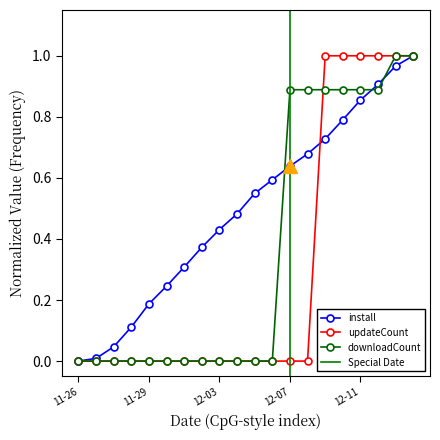

What is the total value across all series at 2024-12-10?

2.7